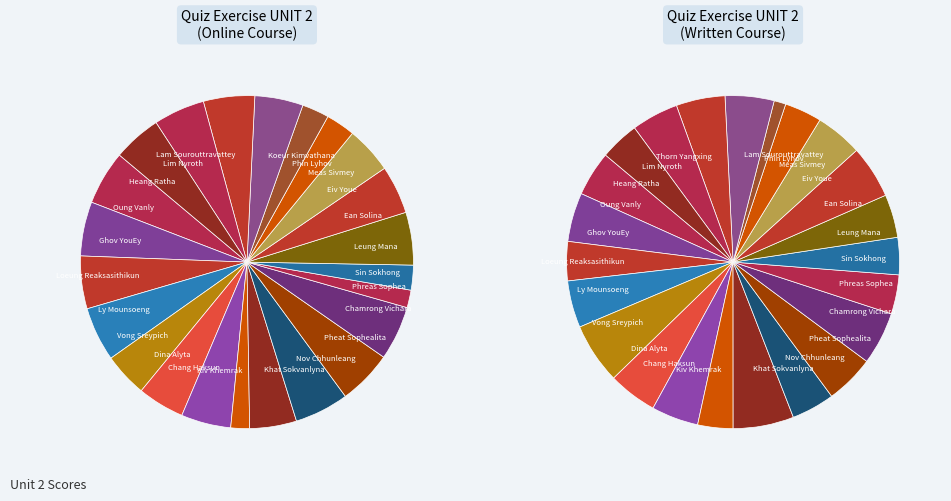

How many segments does this pie chart have?

24